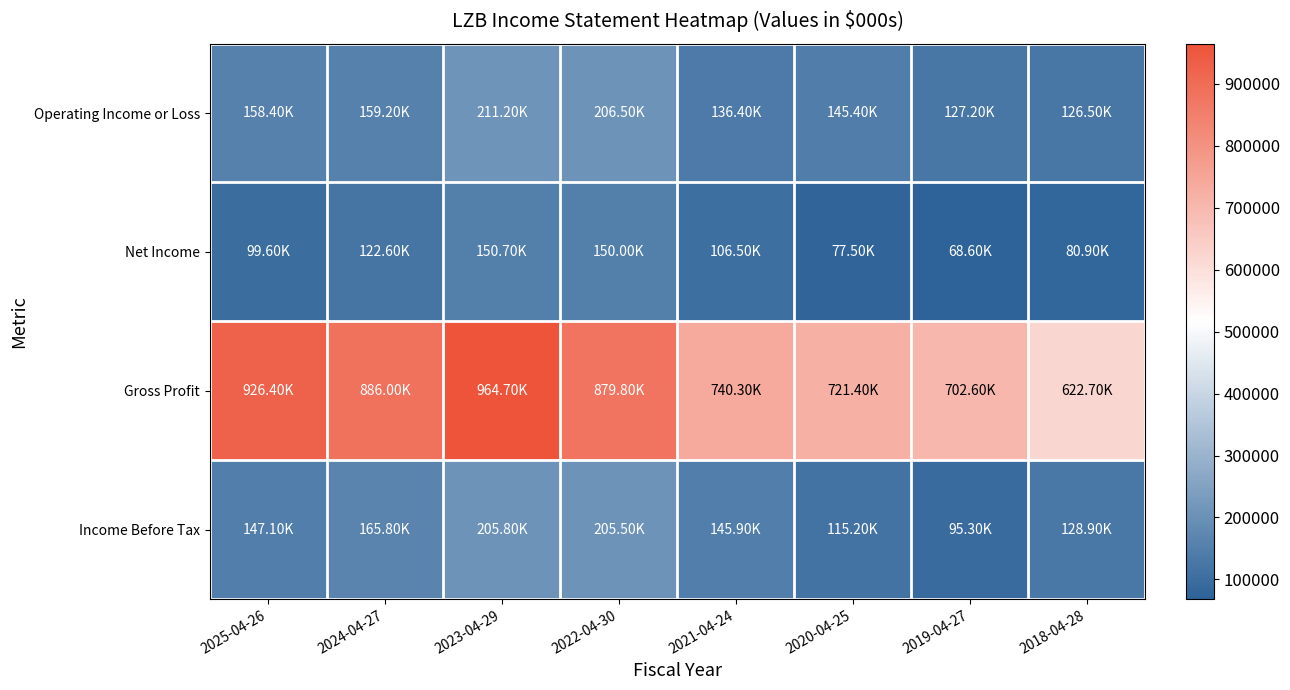

Between 2024-04-27 and 2023-04-29, which series saw the biggest shift?

Gross Profit